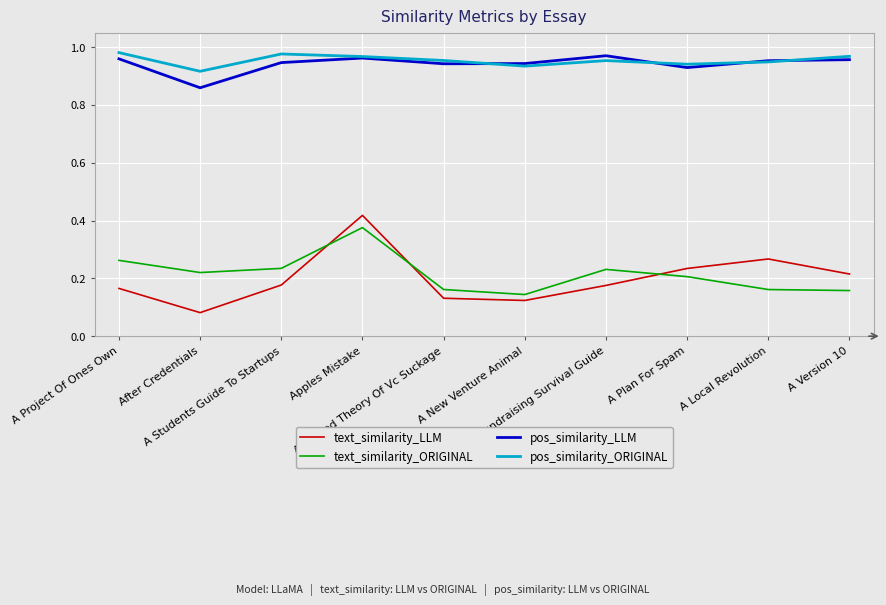

True or false: text_similarity_ORIGINAL and pos_similarity_LLM cross at least once.

False